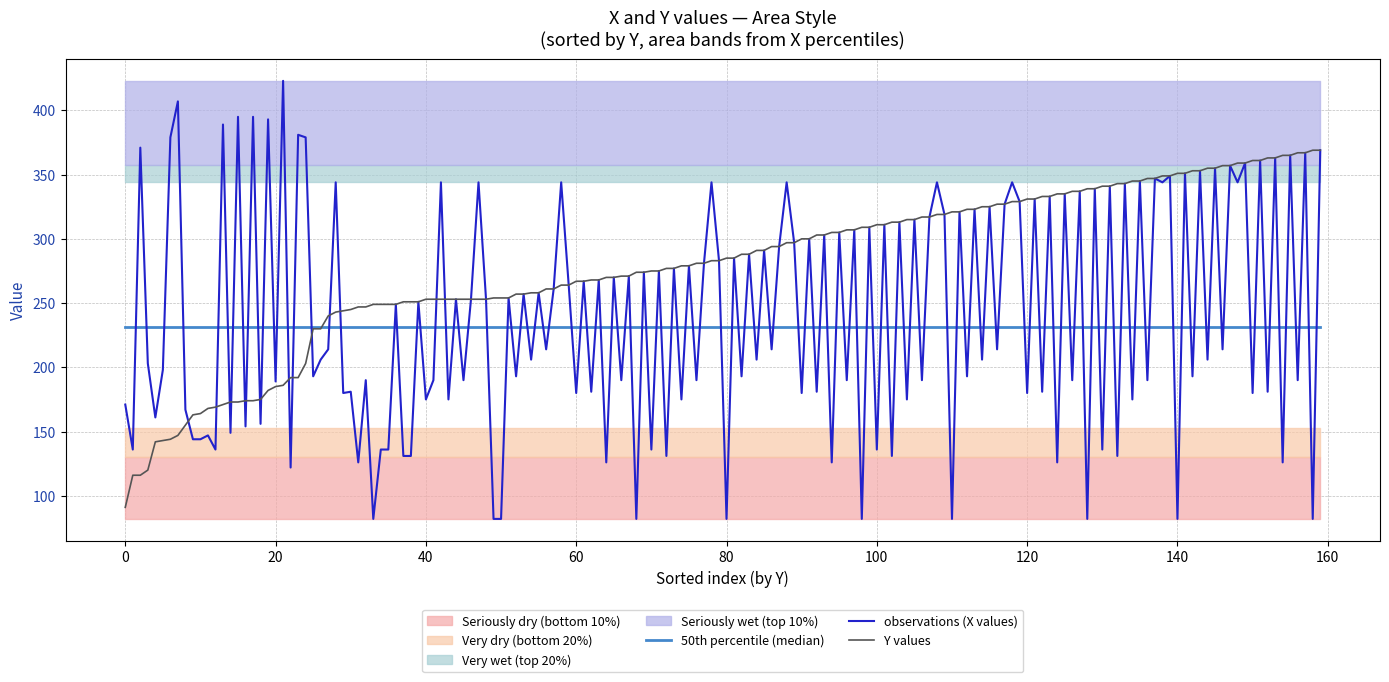

What is the minimum value for observations (X values)?

82.0